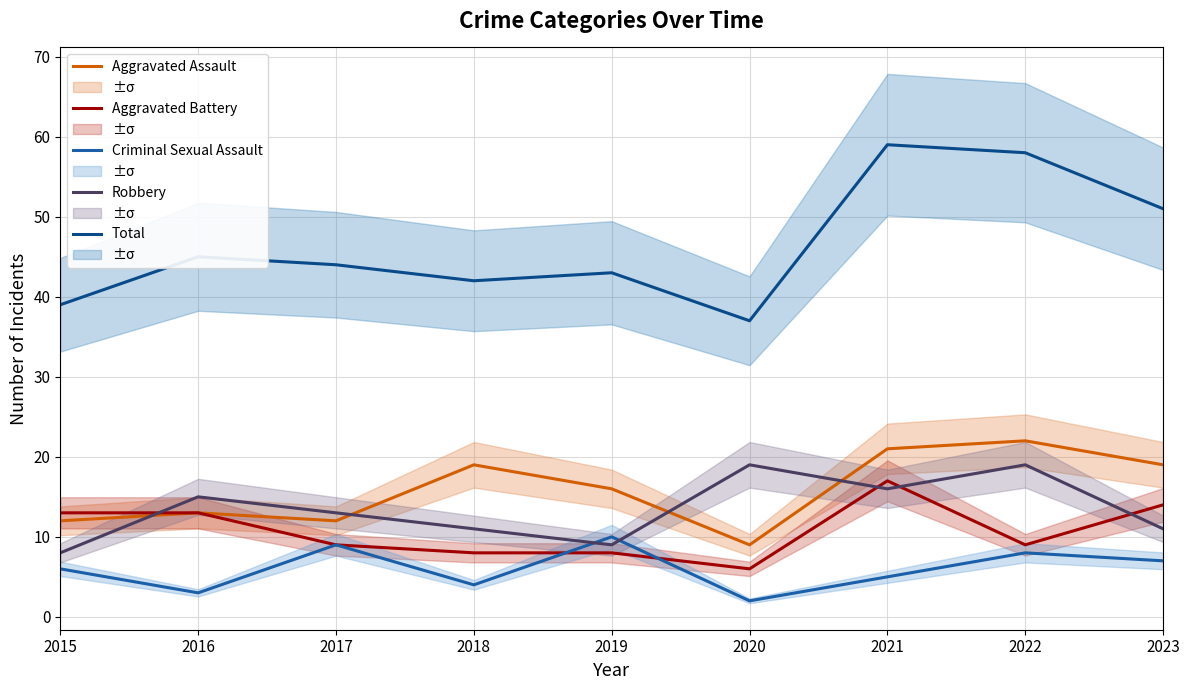

Reading left to right, list all the values displayed in this chart.

Aggravated Assault: 2015=12	2016=13	2017=12	2018=19	2019=16	2020=9	2021=21	2022=22	2023=19
Aggravated Battery: 2015=13	2016=13	2017=9	2018=8	2019=8	2020=6	2021=17	2022=9	2023=14
Criminal Sexual Assault: 2015=6	2016=3	2017=9	2018=4	2019=10	2020=2	2021=5	2022=8	2023=7
Robbery: 2015=8	2016=15	2017=13	2018=11	2019=9	2020=19	2021=16	2022=19	2023=11
Total: 2015=39	2016=45	2017=44	2018=42	2019=43	2020=37	2021=59	2022=58	2023=51